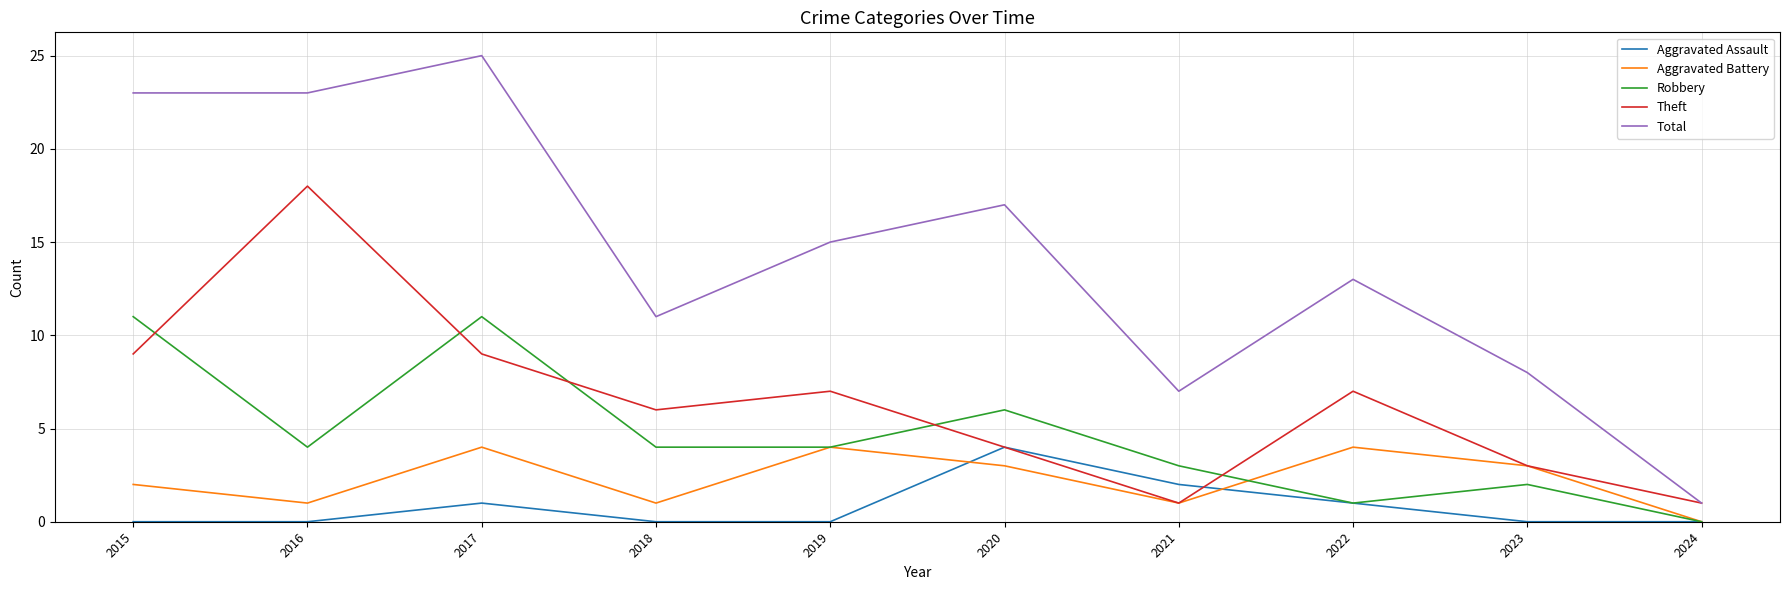

Is it true that Aggravated Battery equals 3 at 2020?

True